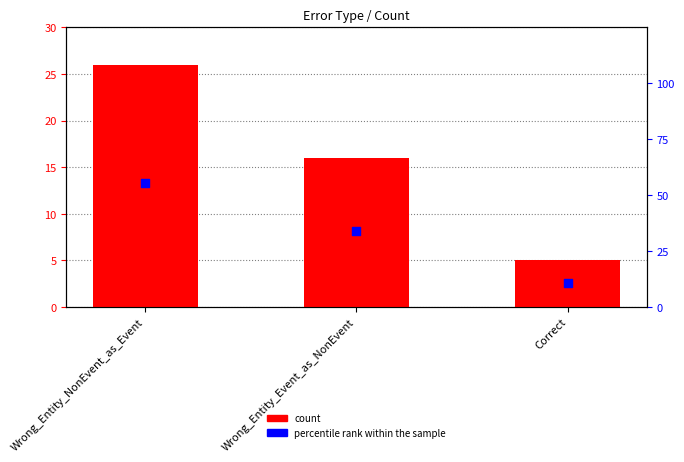

Is the value of percentile rank within the sample at Correct greater than the value of count at Wrong_Entity_Event_as_NonEvent?

No